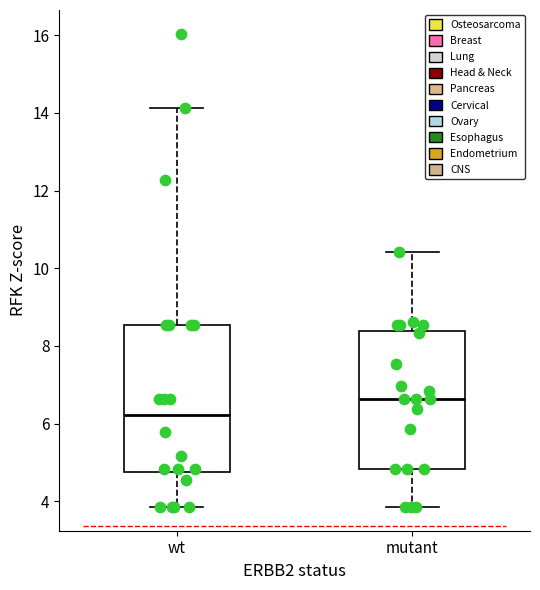

Reading left to right, transcribe this box plot: for each box, give where its median line is, the range the box spans, and where its two whiskers end, as read against the y-axis. The values are not printed on the chart, so give them approximately, as read against the axis.

wt: median 6.2, box 4.8 to 8.6, whiskers 3.8 to 14.2
mutant: median 6.6, box 4.8 to 8.4, whiskers 3.8 to 10.4